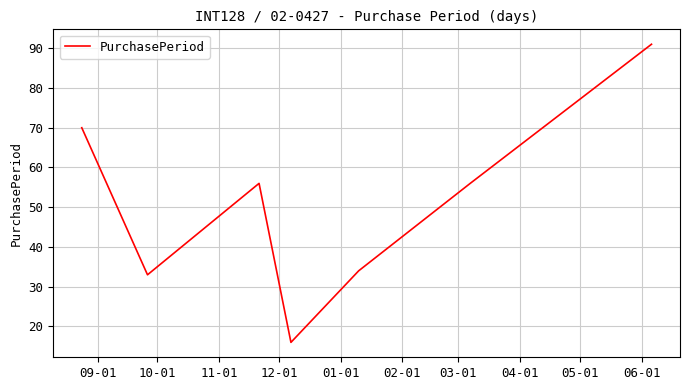

How many interior local peaks (higher than both neighbors) does the data have?

1